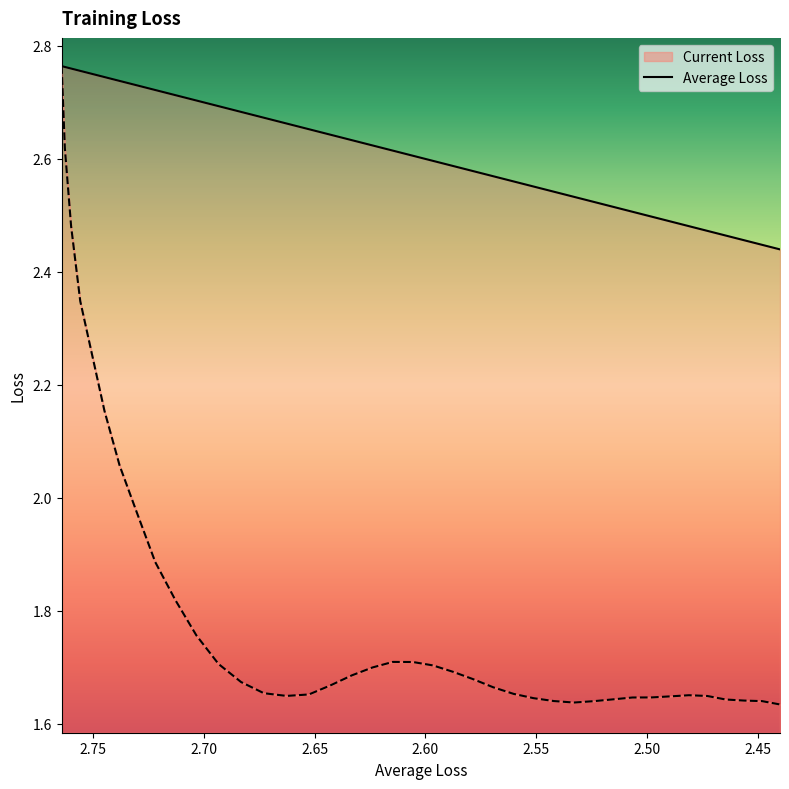

What is the difference between the second highest and second lowest values?

0.3